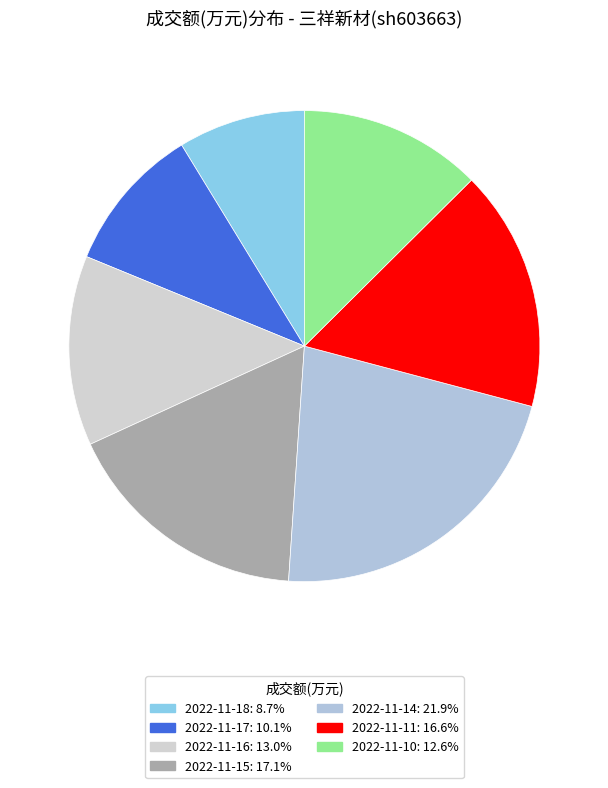

What is the largest slice in the pie chart?

2022-11-14